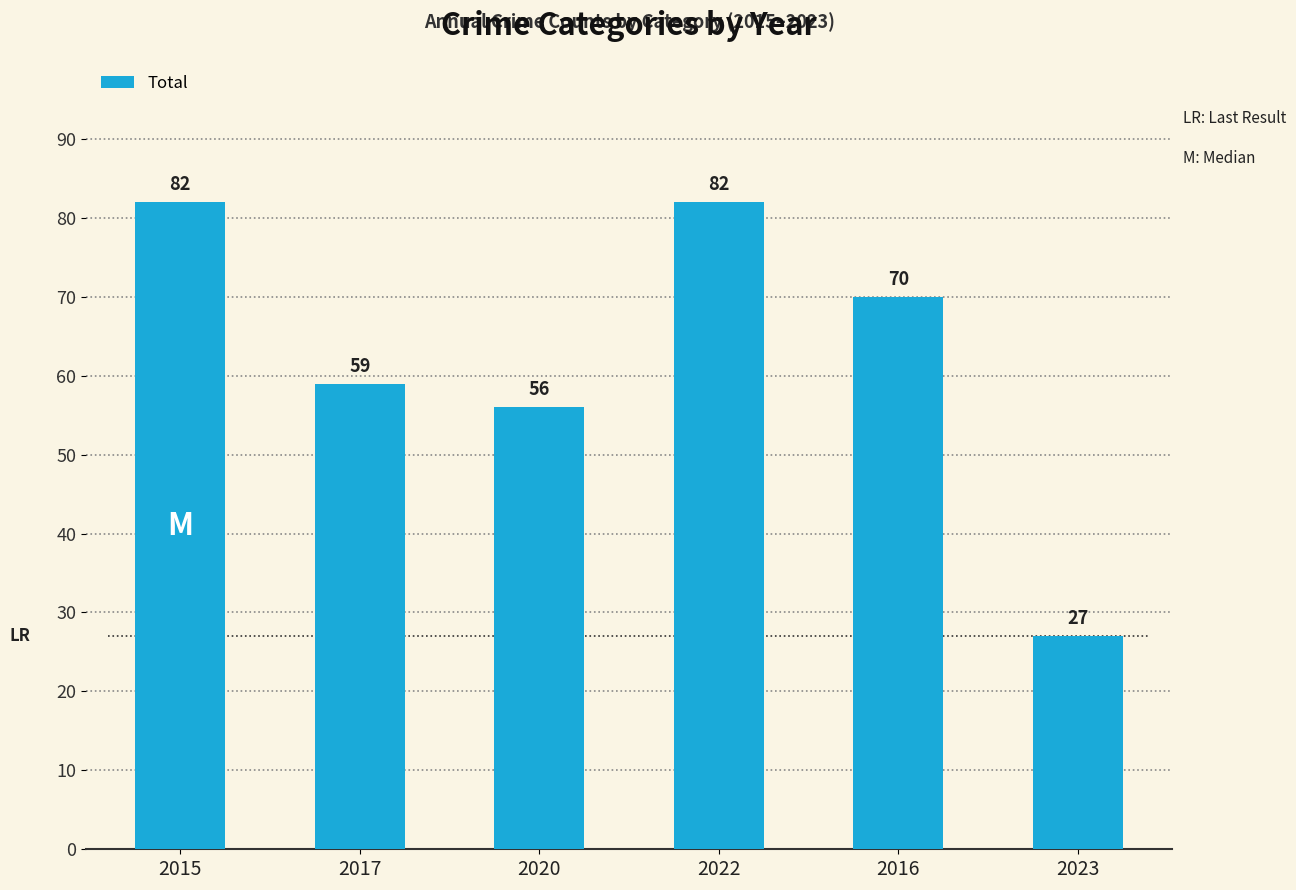

What is the difference between the maximum and minimum values?

55